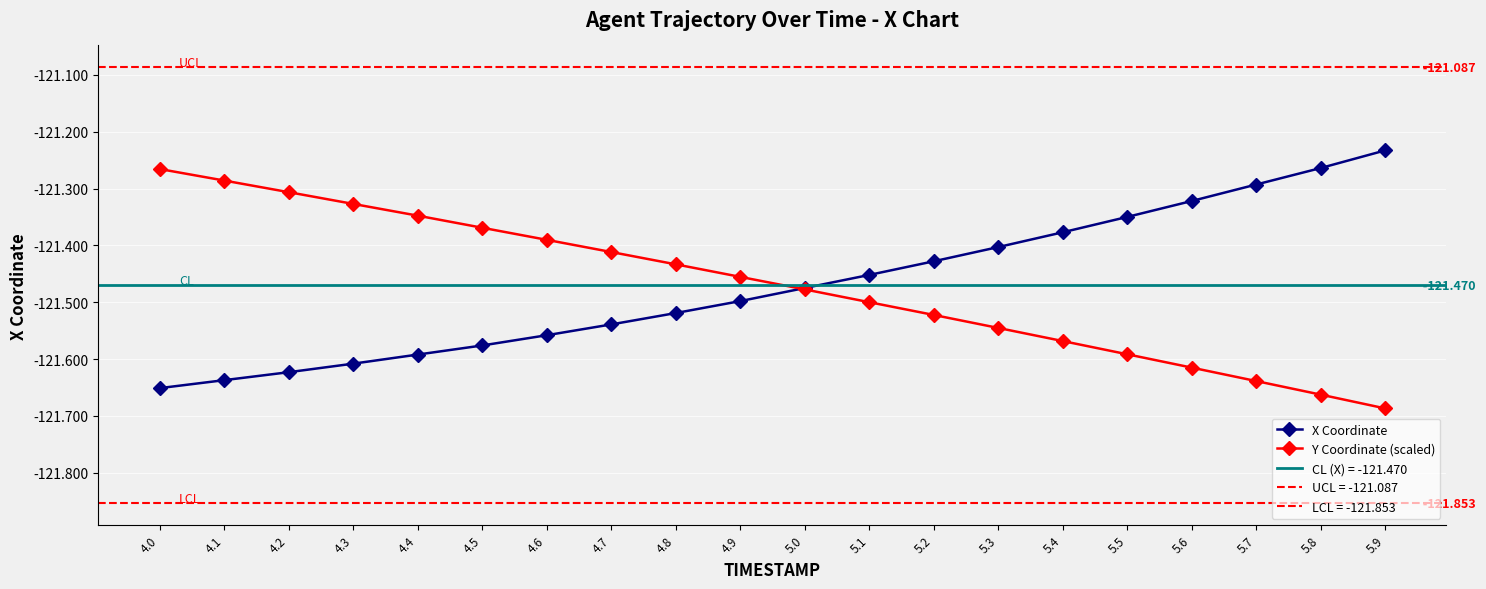

At which category is the sum across all series the highest?

4.0